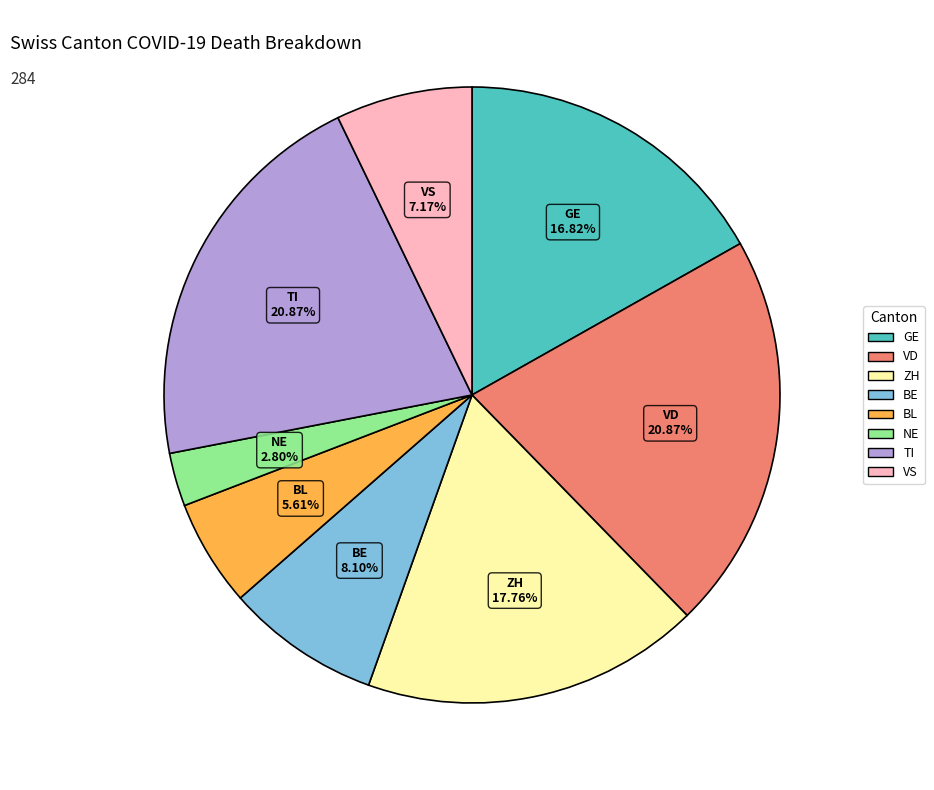

How much of the chart is everything except VS?

92.8%